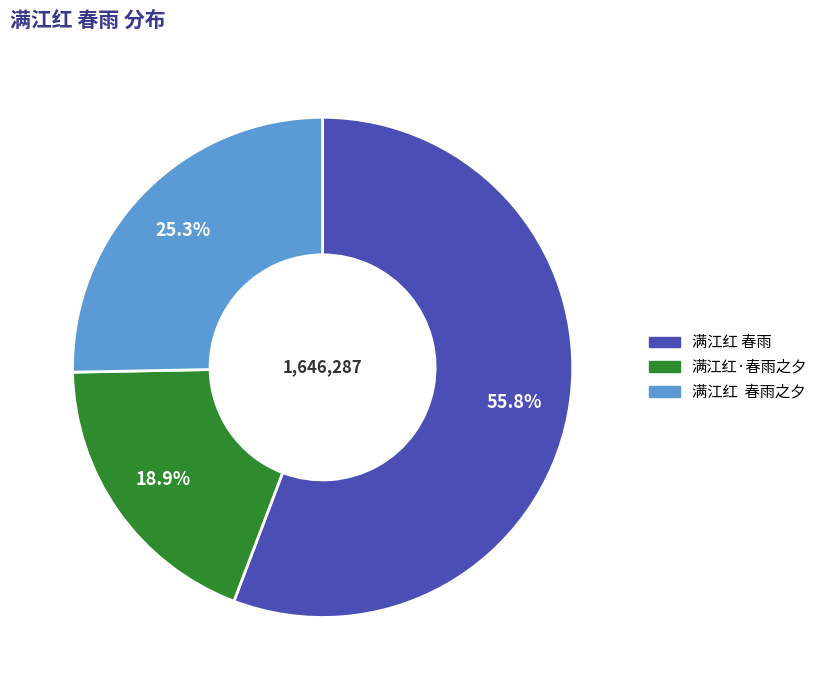

What is the majority slice?

满江红 春雨